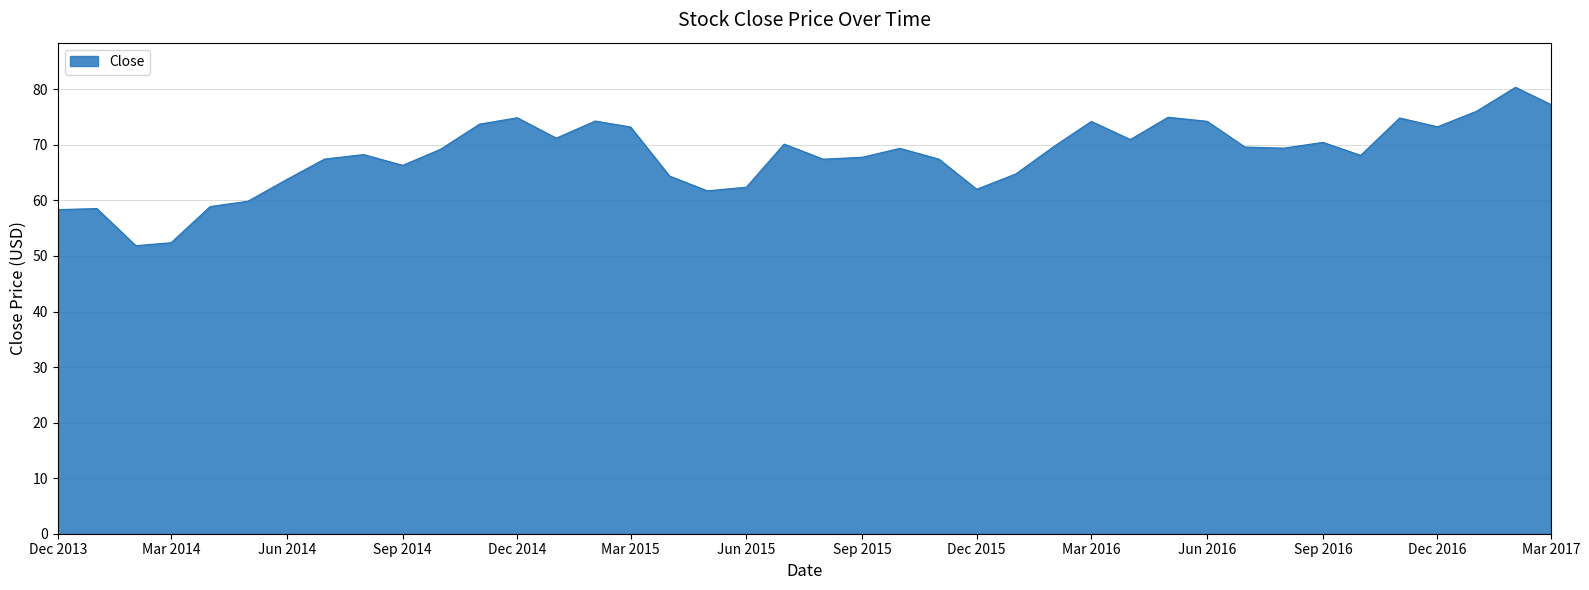

What is the difference between the maximum and minimum values?

28.5